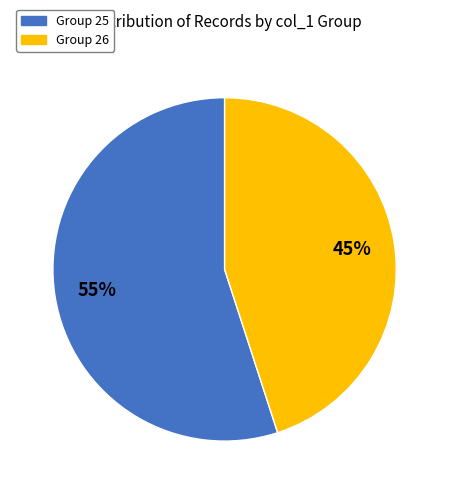

To the nearest percent, what is the average slice percentage?

50%